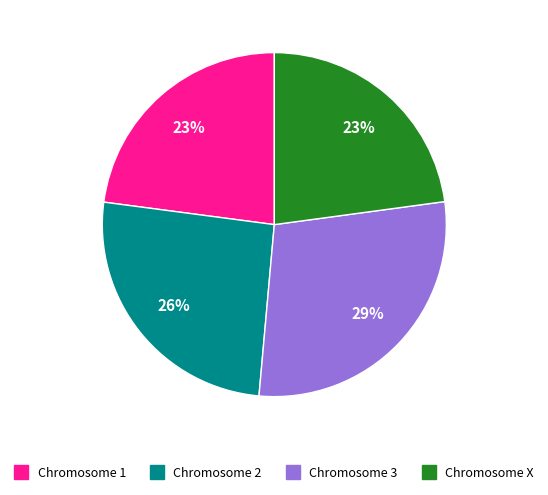

To the nearest percent, what is the difference between the largest and smallest slice percentages?

6%